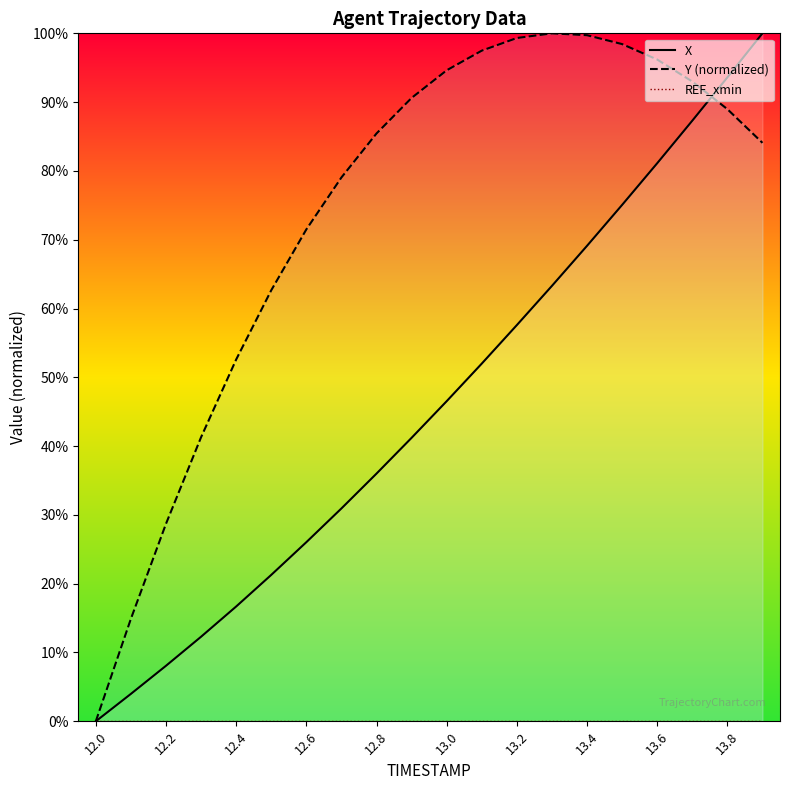

At which label does Y (normalized) reach its minimum?

12.0